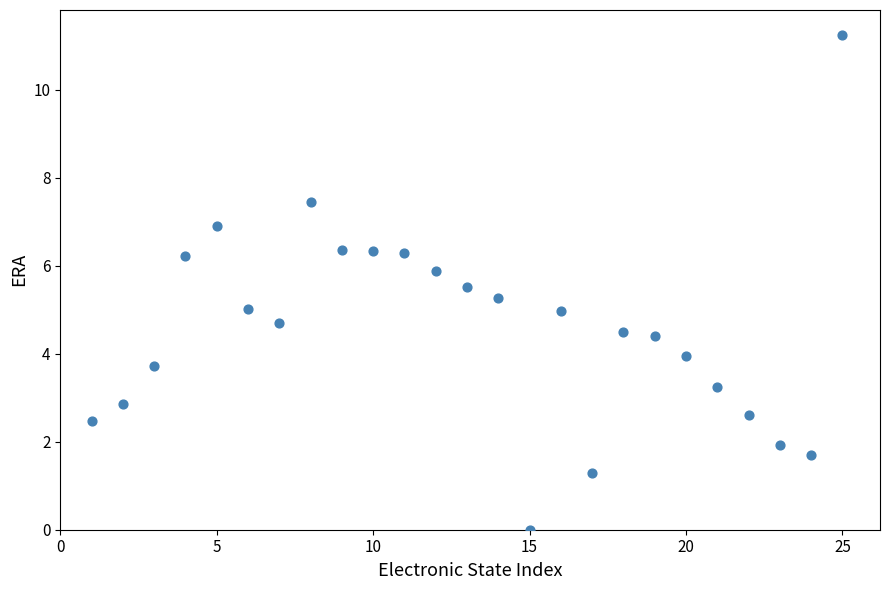

What is the range of X values (max minus min)?

24.0